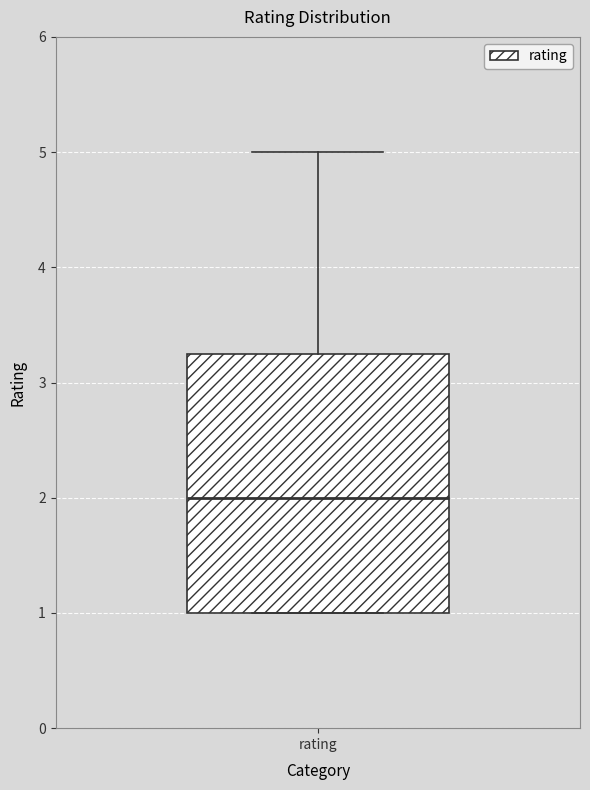

Where does the median line of the box for rating sit on the y-axis? The values are not printed on the chart, so give them approximately, as read against the axis.

2.0